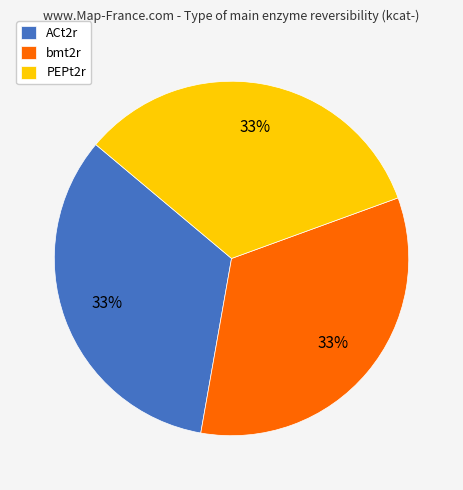

Combined, do bmt2r and ACt2r account for over 50%?

Yes